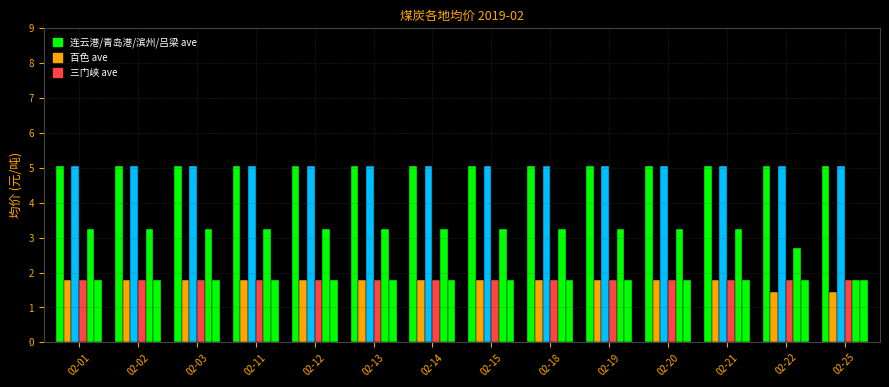

How many categories are shown in the chart?

14